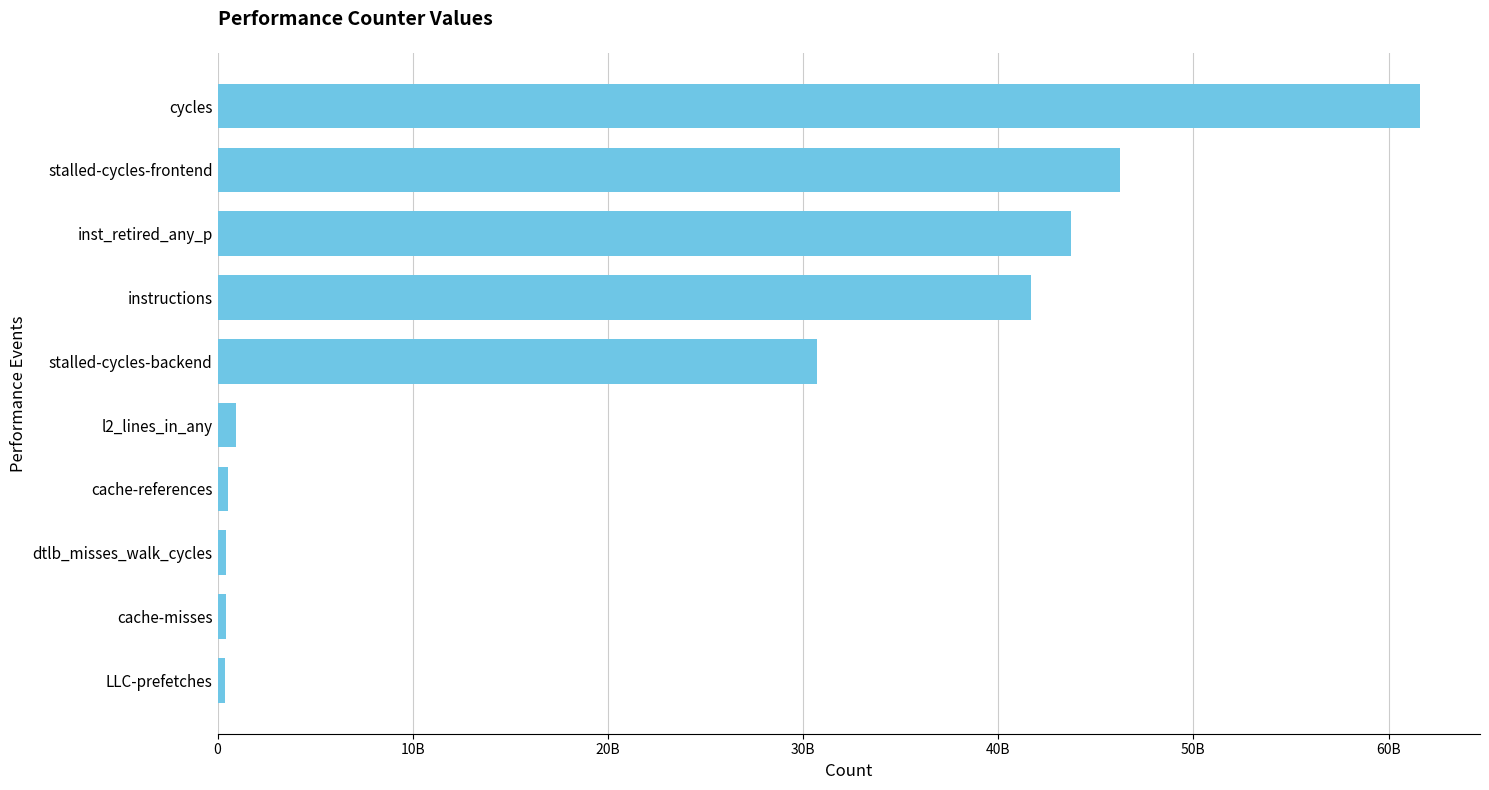

Where is the data nearest to the value 30998740316?

stalled-cycles-backend